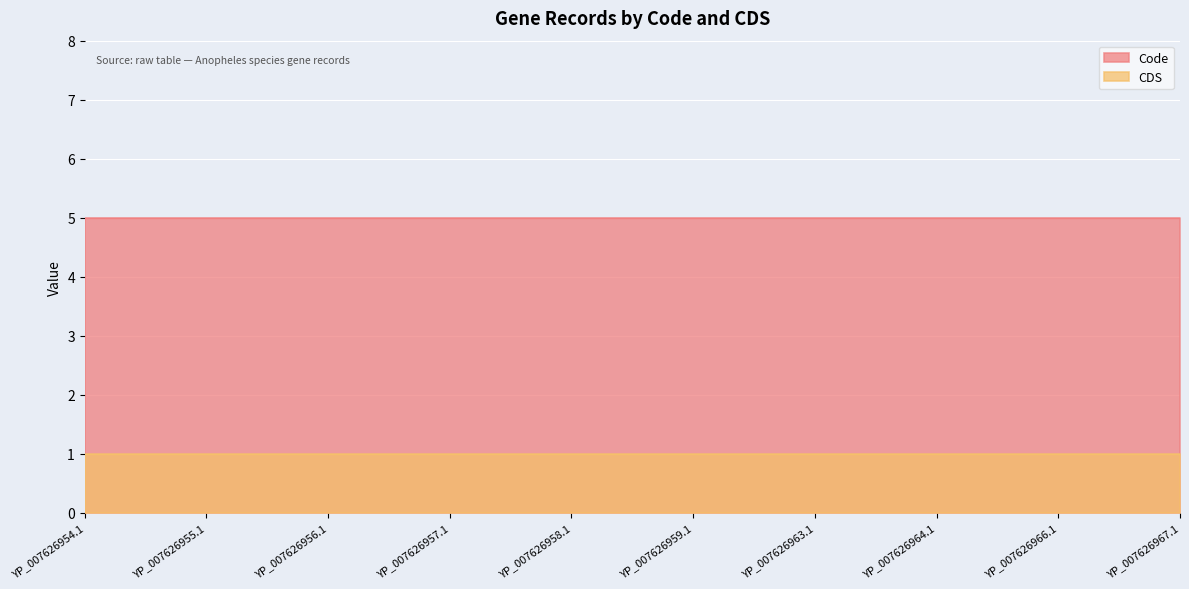

True or false: Code has more than 1 points higher than both neighbors.

False